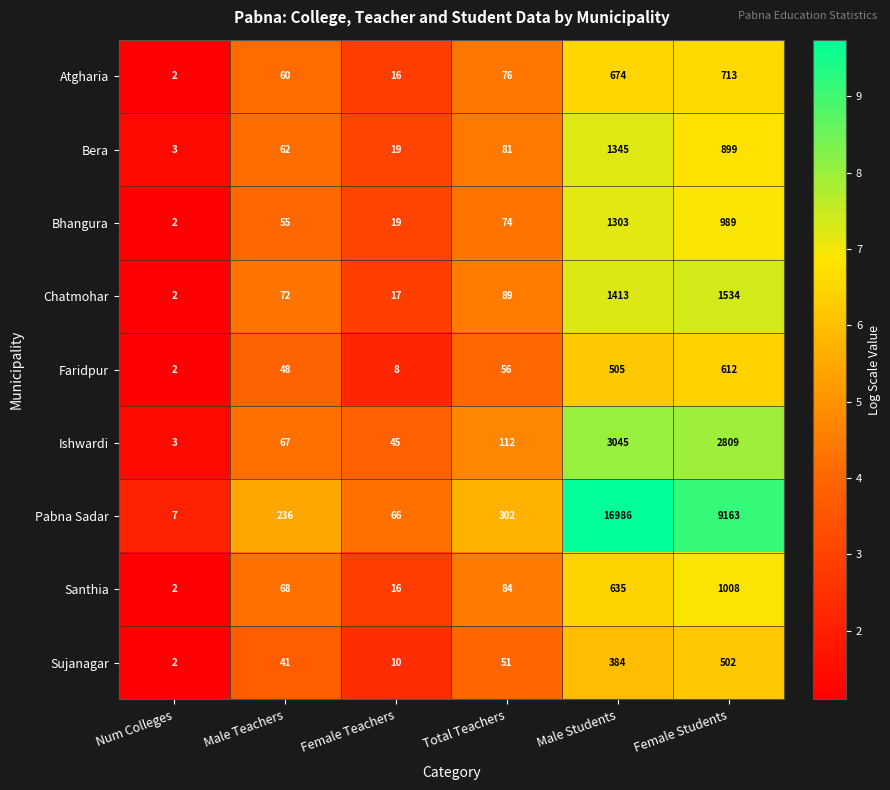

Which category has the highest value across all series?

Male Students